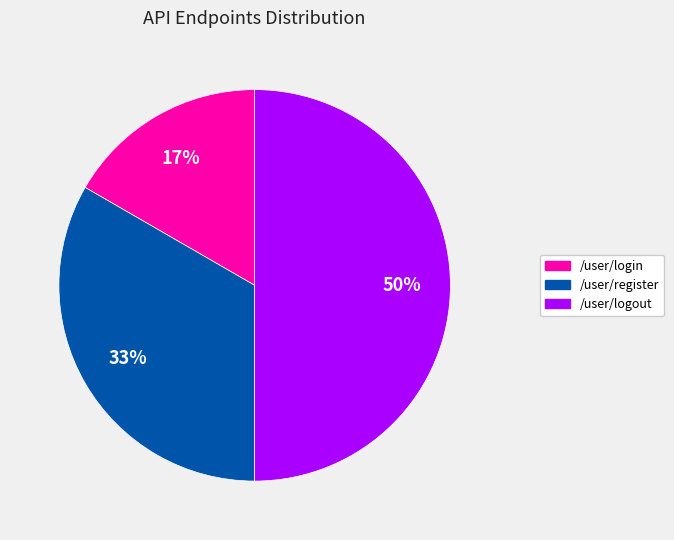

The /user/login slice represents 17% of the pie. True or false?

True